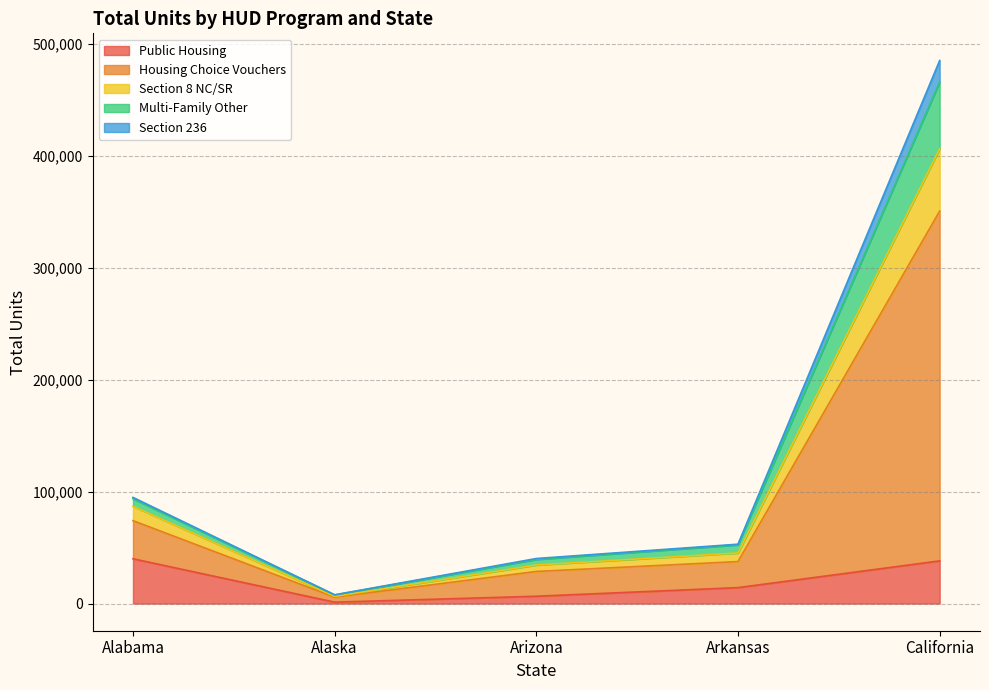

At how many categories does at least one series exceed 222816?

1